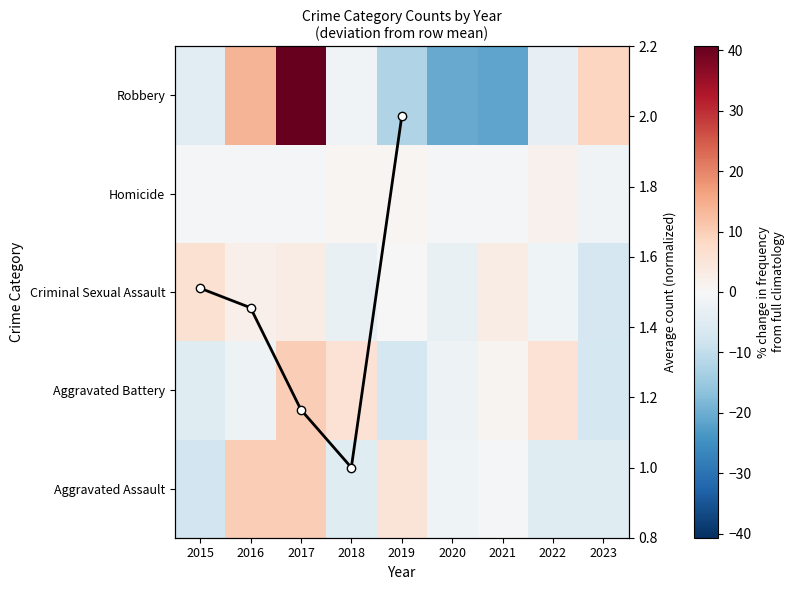

Reading left to right, extract all data points from this chart.

Aggravated Assault: -7.9	10.1	10.1	-4.9	5.1	-1.9	-0.9	-4.9	-4.9
Aggravated Battery: -5.0	-2.0	10.0	6.0	-7.0	-2.0	1.0	6.0	-7.0
Criminal Sexual Assault: 6.1	2.1	3.1	-2.9	0.1	-2.9	3.1	-1.9	-6.9
Homicide: -0.3	-0.3	-0.3	0.7	0.7	-0.3	-0.3	1.7	-1.3
Robbery: -4.3	13.7	40.7	-1.3	-12.3	-20.3	-21.3	-3.3	8.7